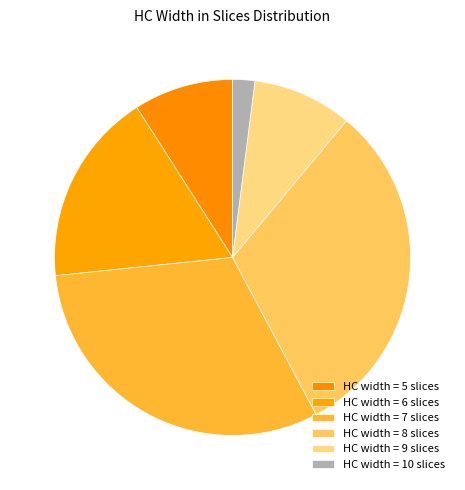

How many segments does this pie chart have?

6